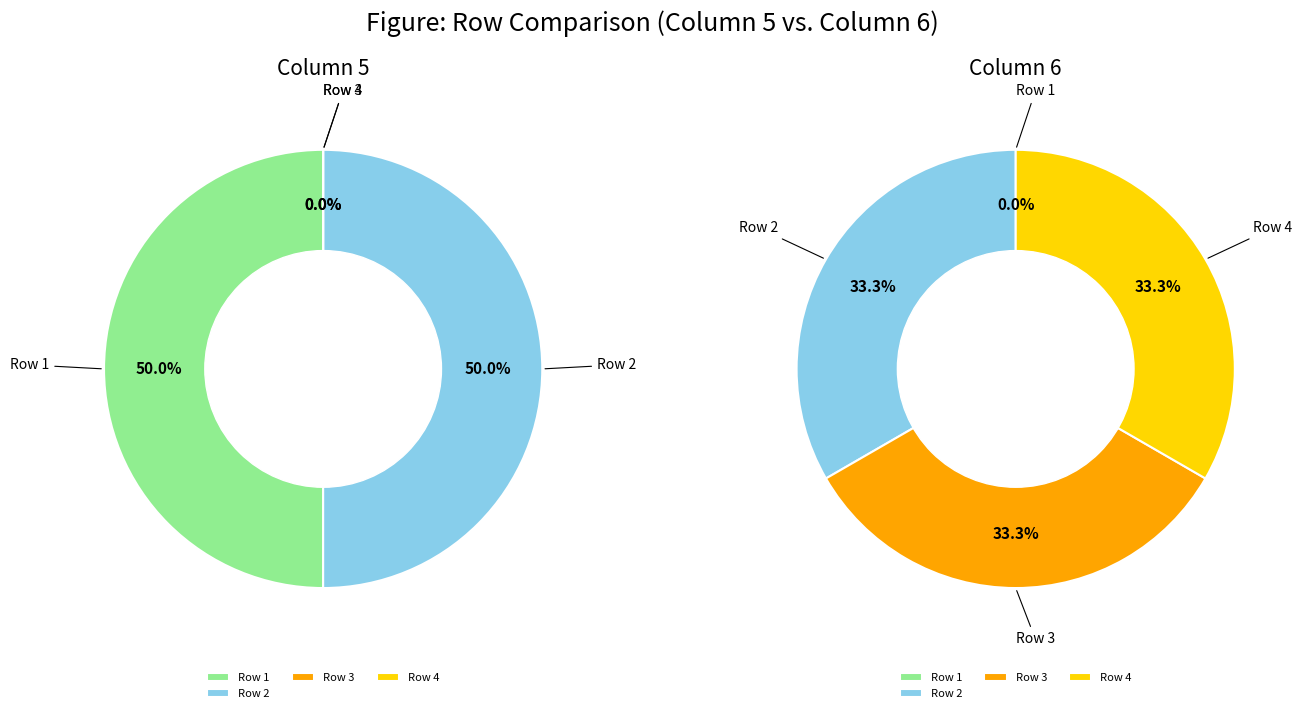

Which category has the smallest portion of the pie?

3